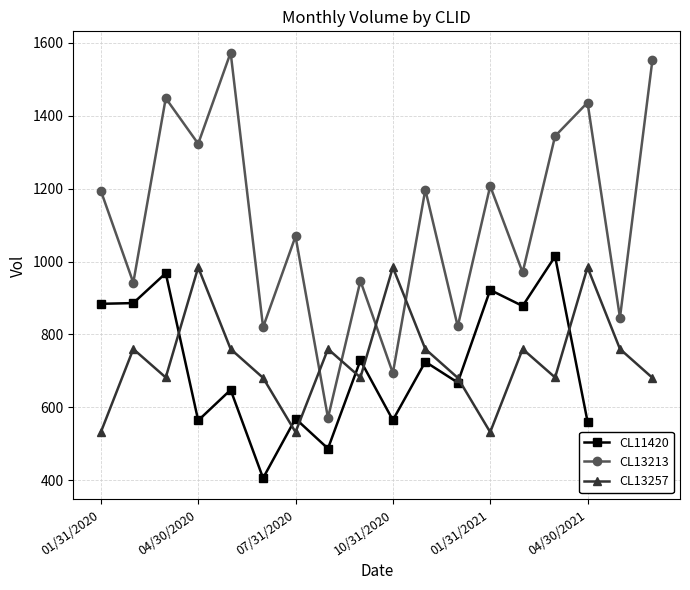

True or false: CL11420 has a value of 368.4 at 8.

False